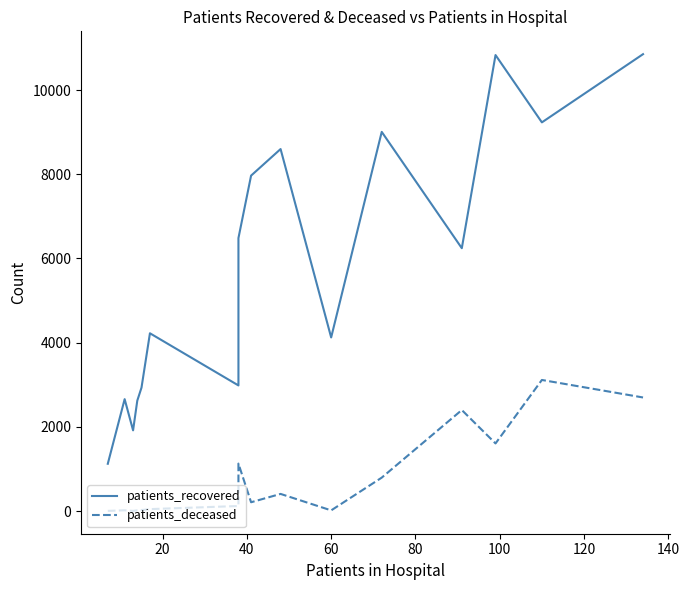

Count the number of data series in this chart.

2